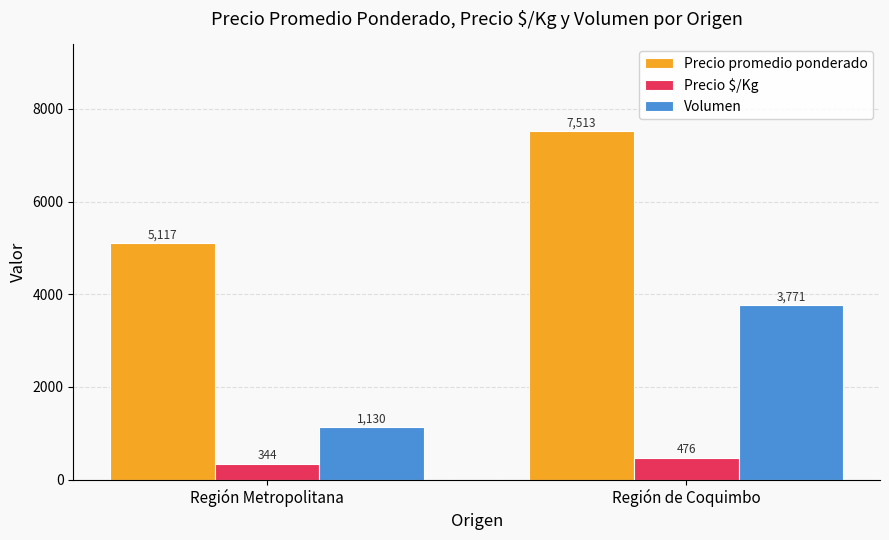

How many bars are there in each group?

3